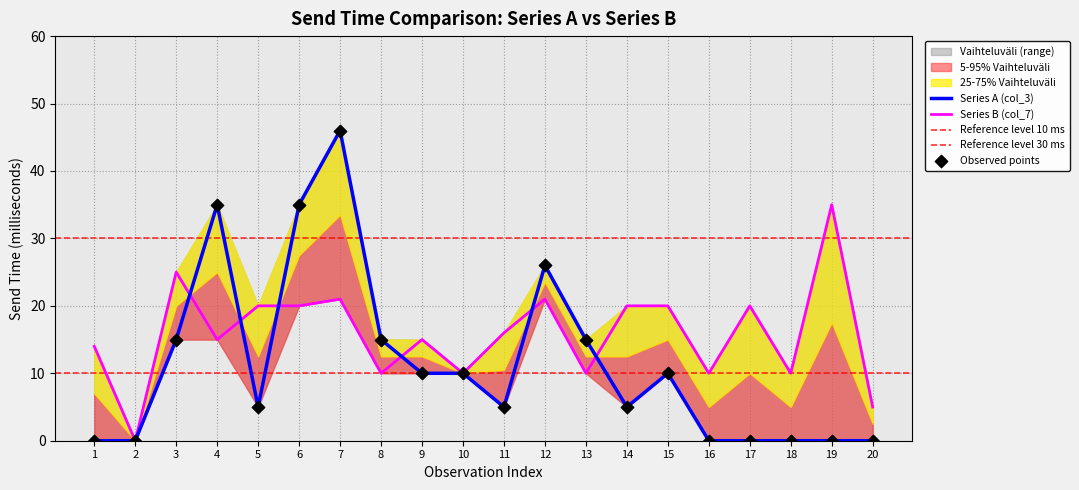

Which series reaches the minimum Y coordinate?

Series A (col_3)